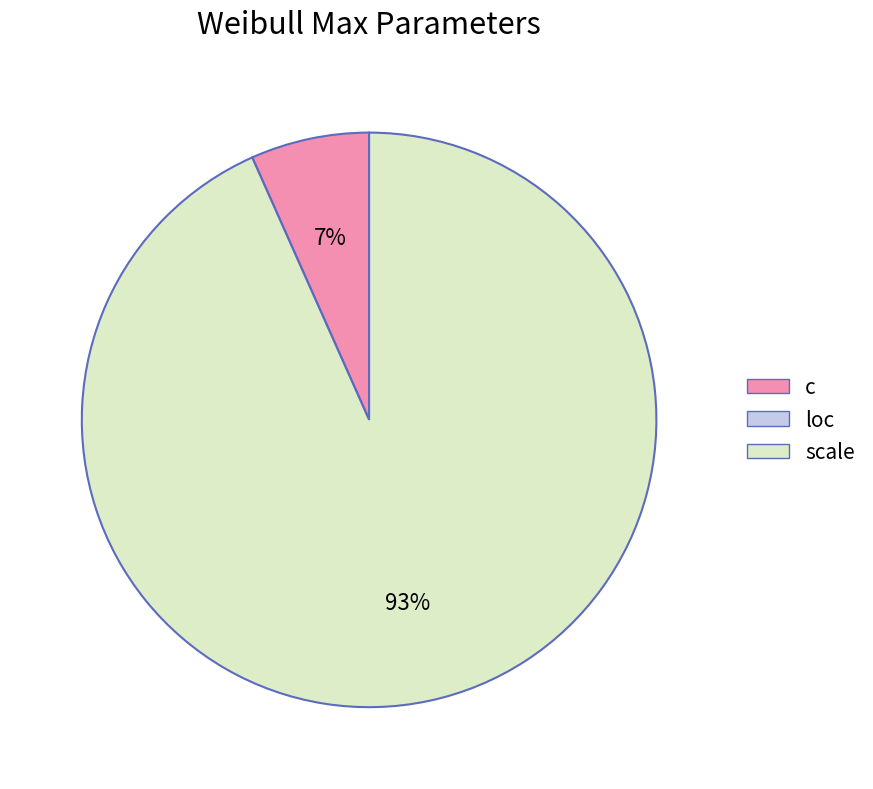

True or false: scale accounts for 79% of the total.

False